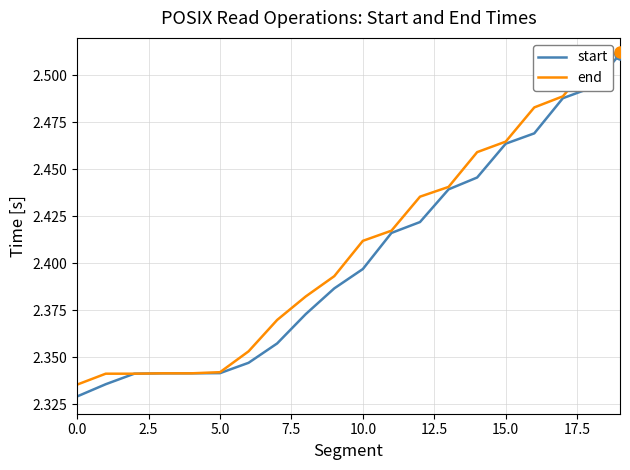

Rank the series by their average value, from highest to lowest.

end, start